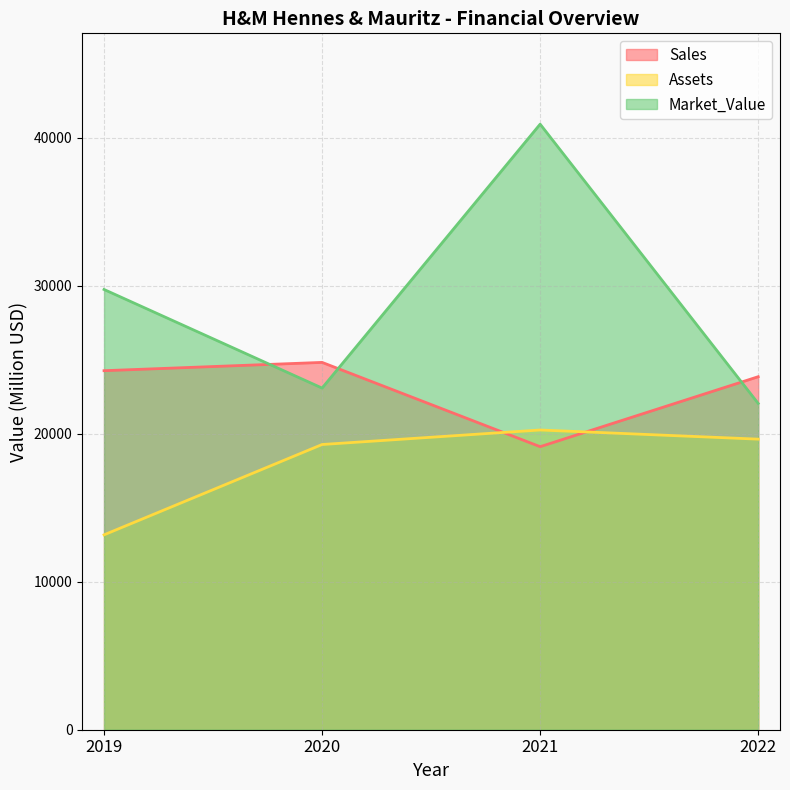

Which series ends up on top after the final intersection of Sales and Market_Value?

Sales